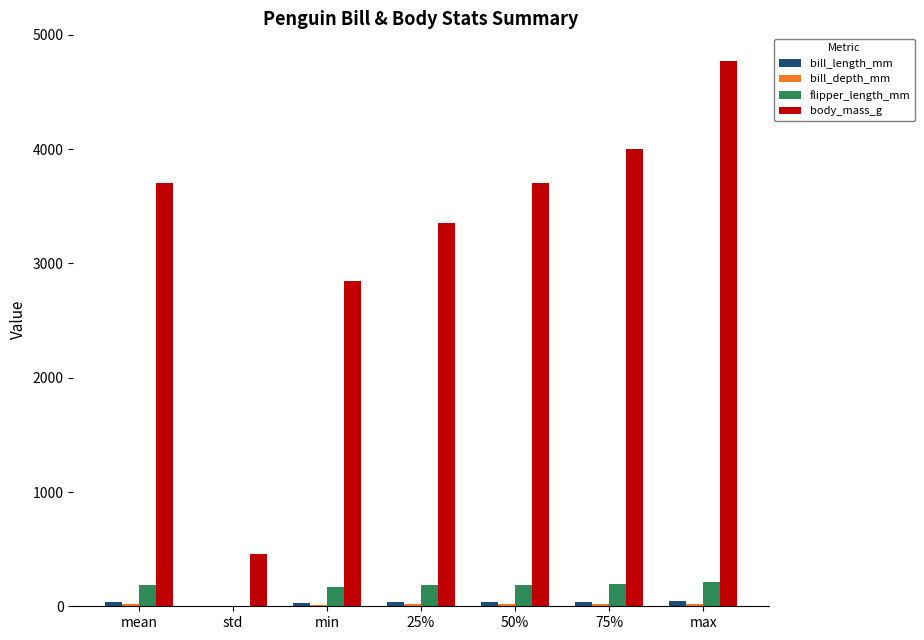

Which series has the largest total across all categories?

body_mass_g